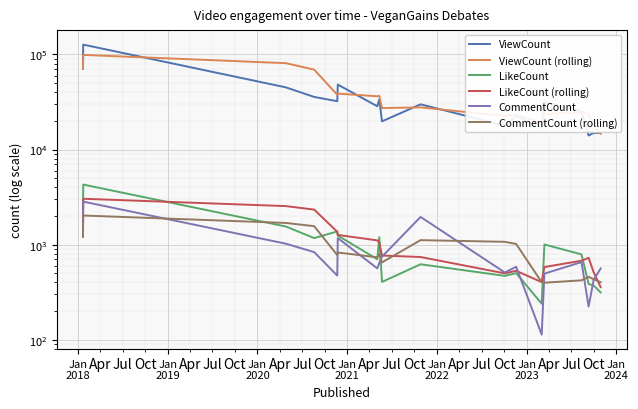

What is the minimum value for ViewCount (rolling)?

14654.7